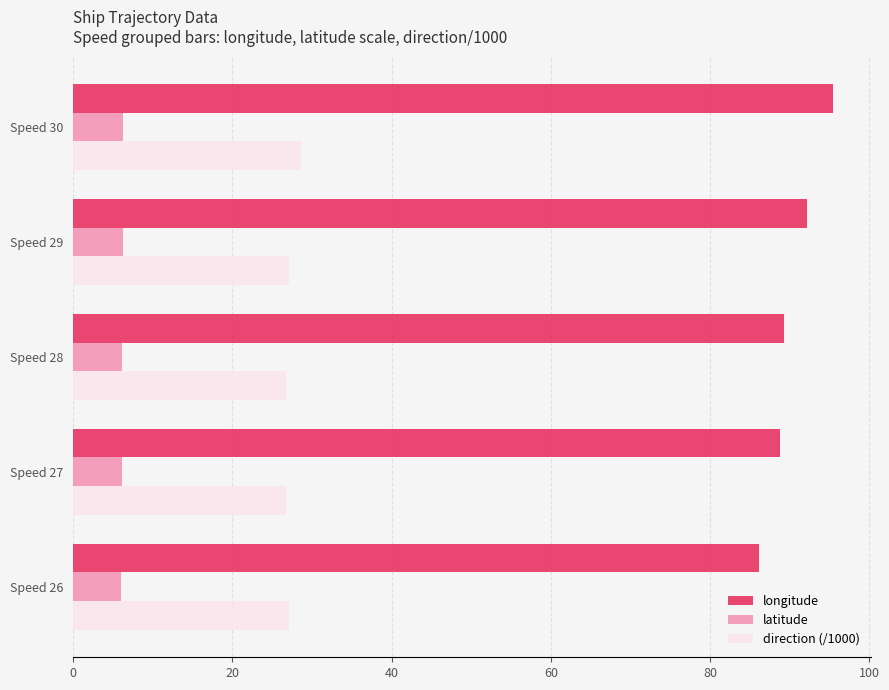

What is the lowest value of the direction (/1000) series?

26.7